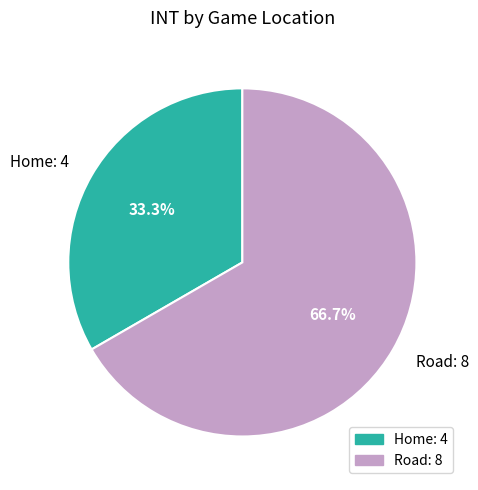

Rank the categories by value from lowest to highest.

Home, Road